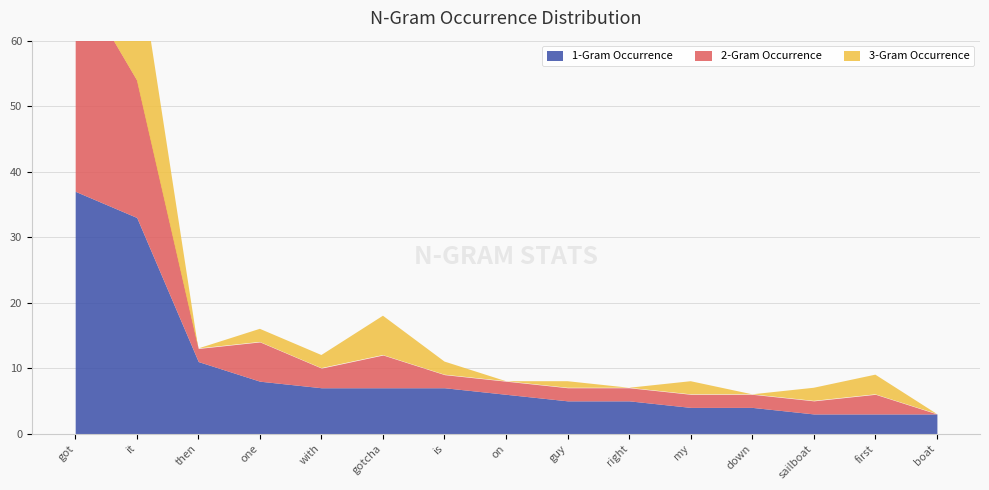

The 1-Gram Occurrence series shows 5 at one. True or false?

False